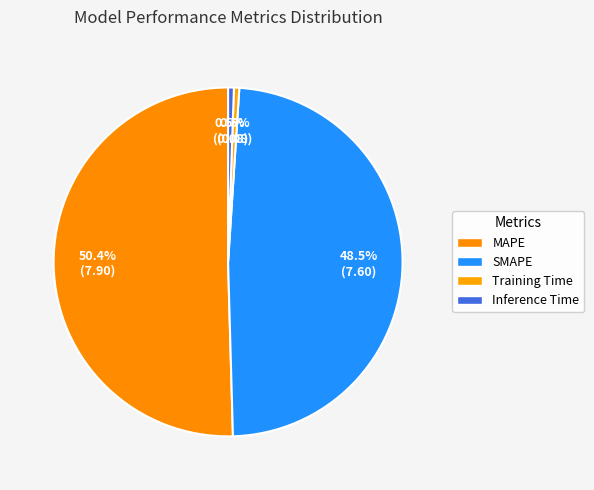

How many segments does this pie chart have?

4